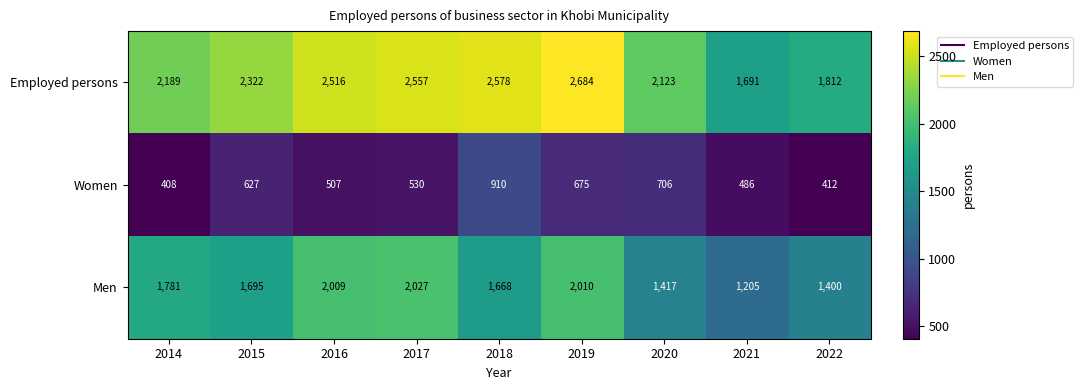

What is the average value of the Women series?

585